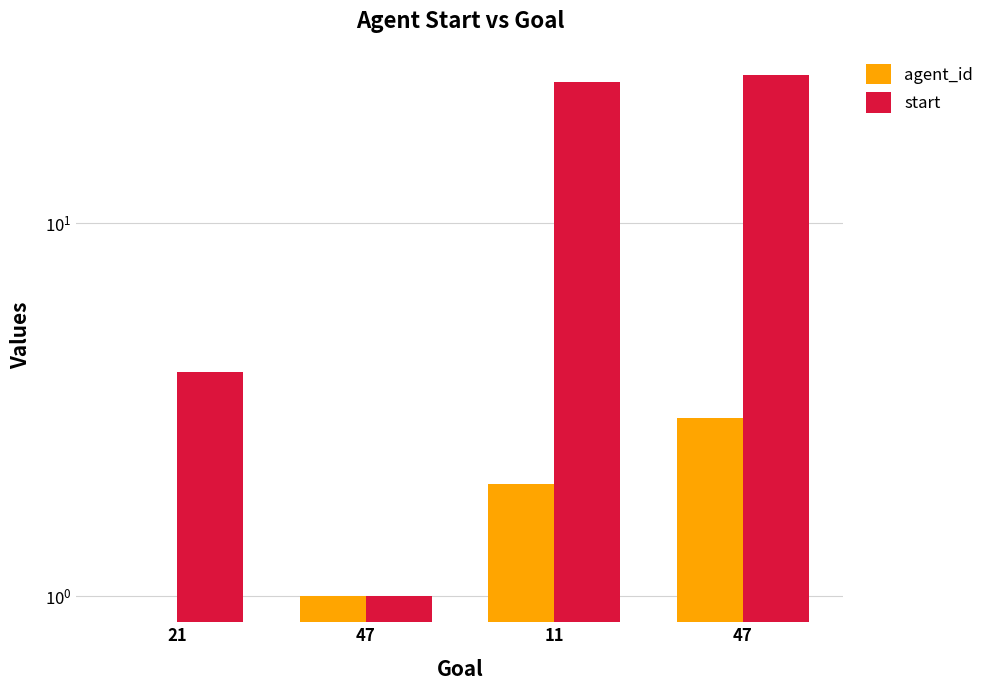

Reading right to left, transcribe all the data shown in this chart.

agent_id: 3	2	1	0
start: 25	24	1	4